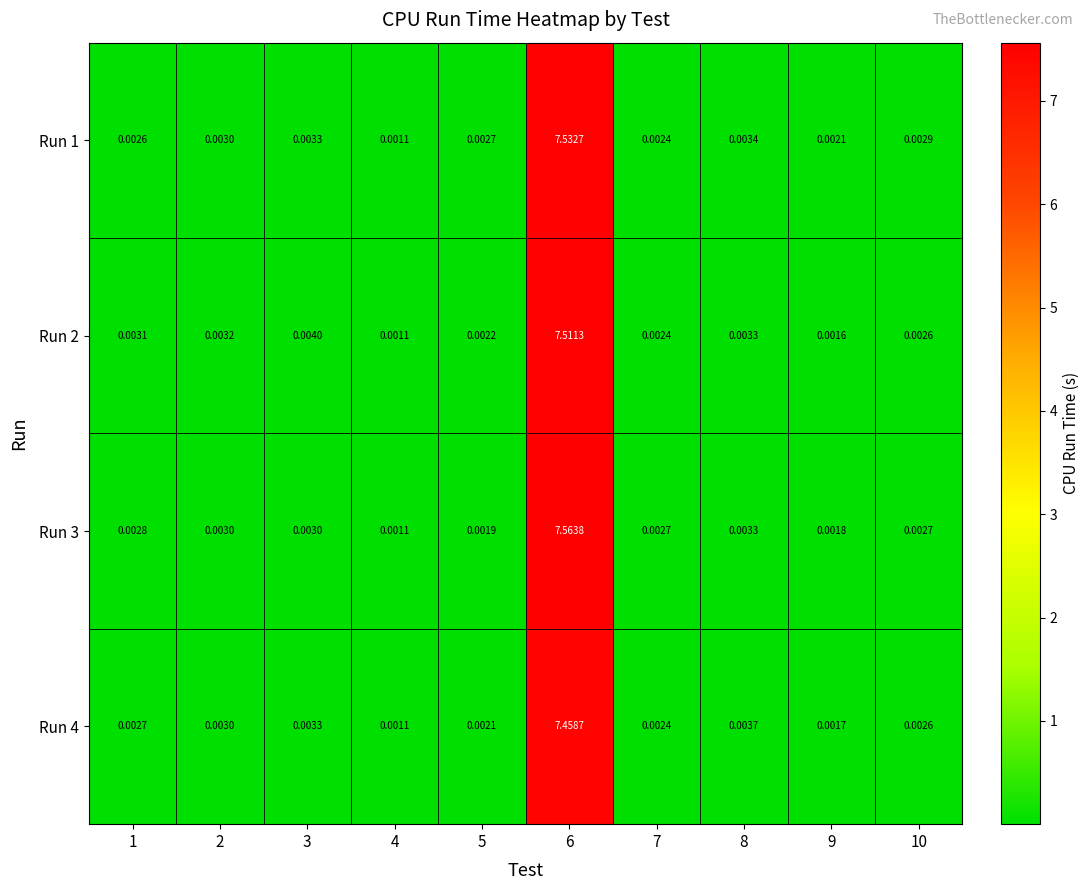

Which category has the highest value across all series?

6